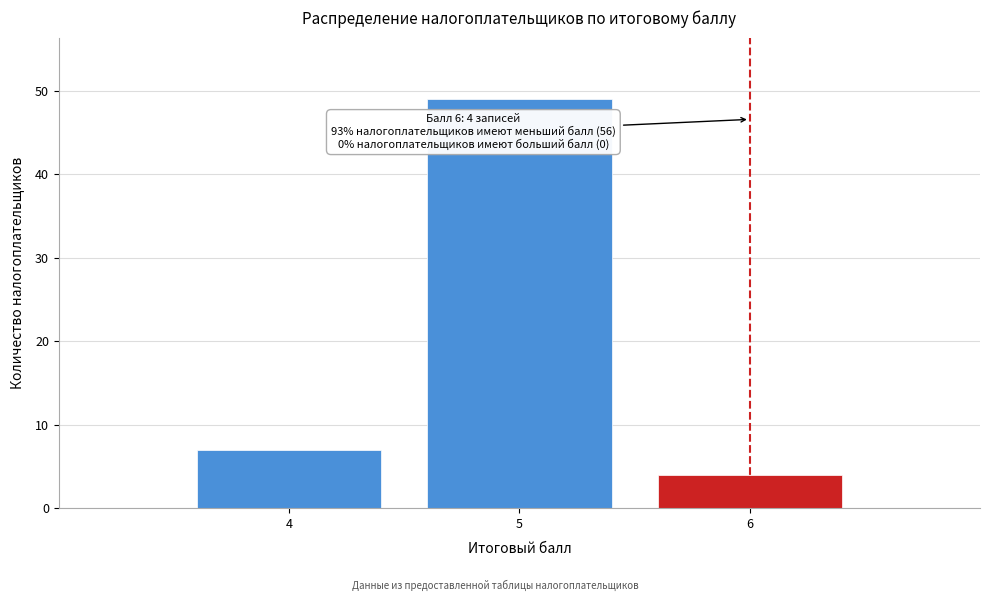

Reading left to right, what are all the values shown in this chart?

7	49	4